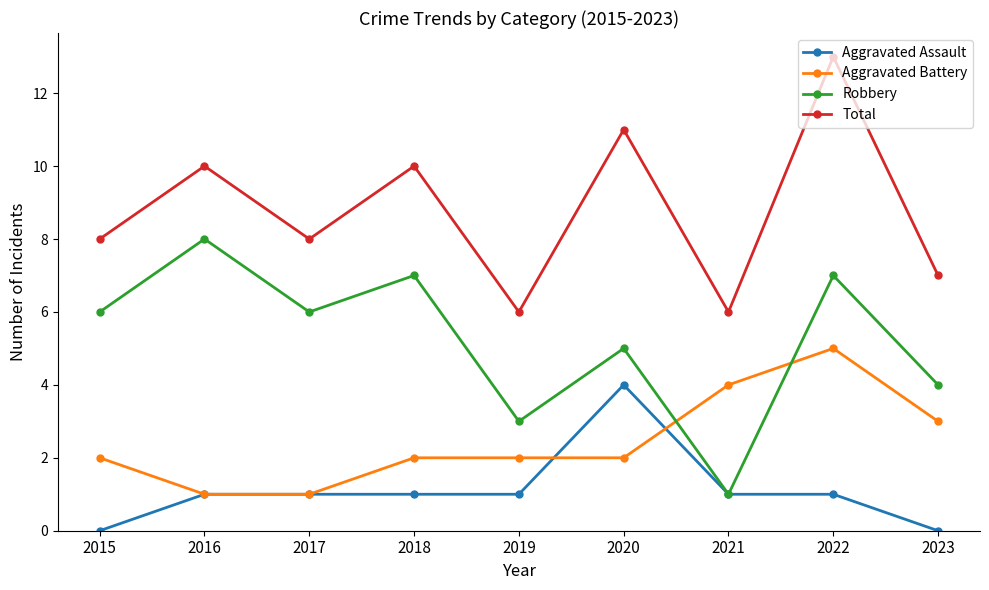

How many values in the Robbery series are below 6?

4